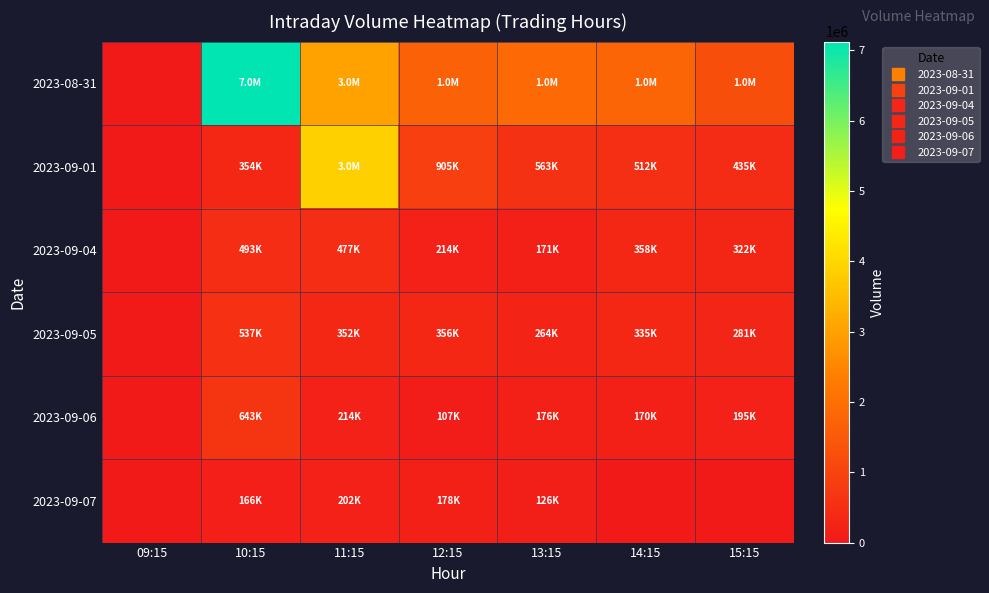

What is the difference between the highest and lowest values at 12:15?

1600333